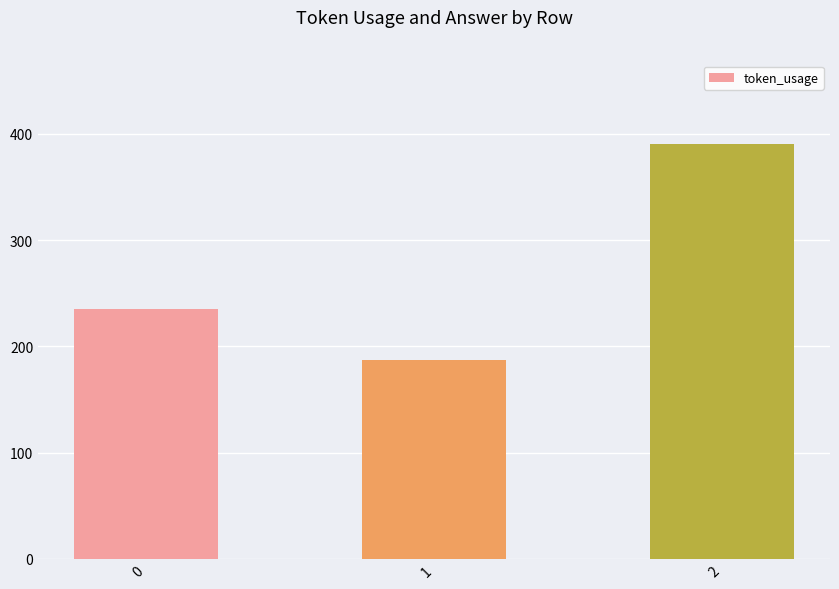

True or false: the data shows 414 at 0.

False